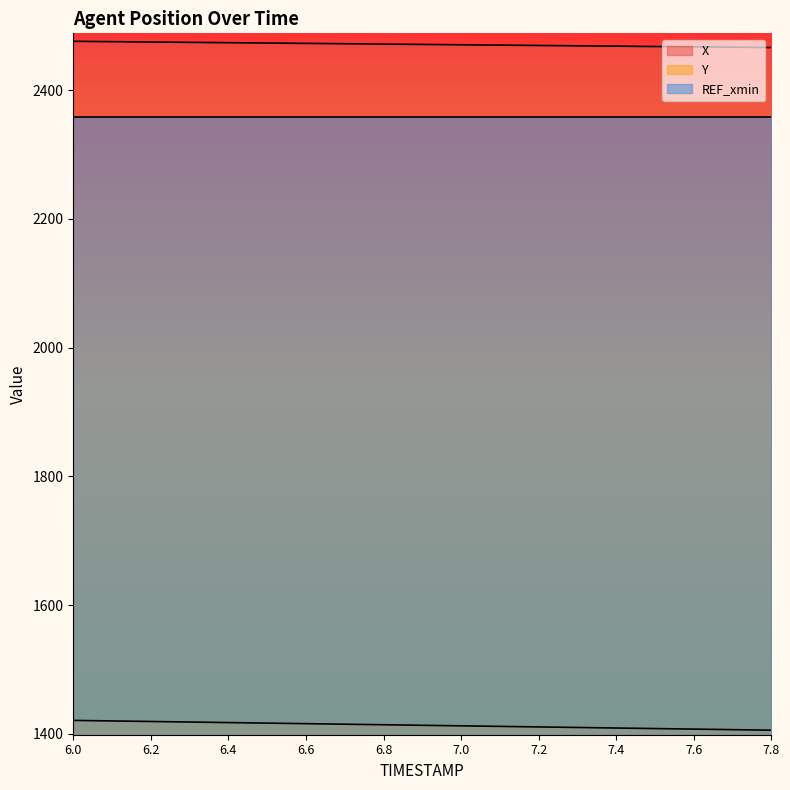

True or false: Y and X cross at least once.

False